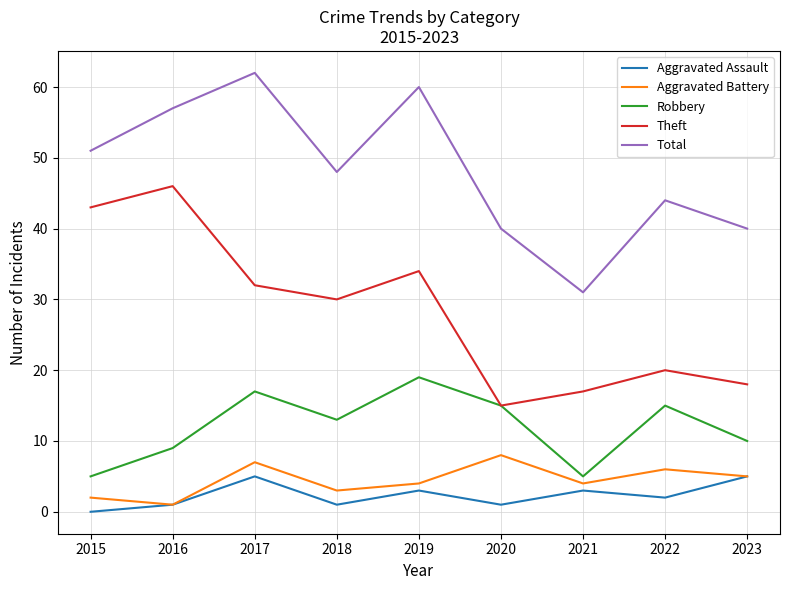

True or false: Robbery has more than 0 points higher than both neighbors.

True